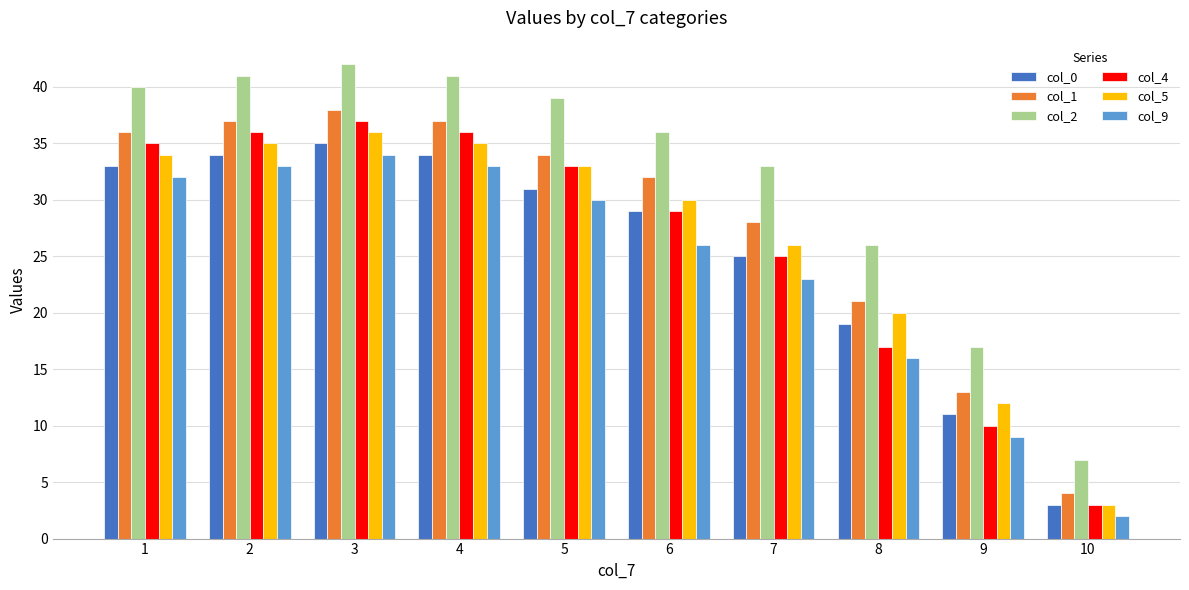

Which category has the lowest value in the col_1 series?

10